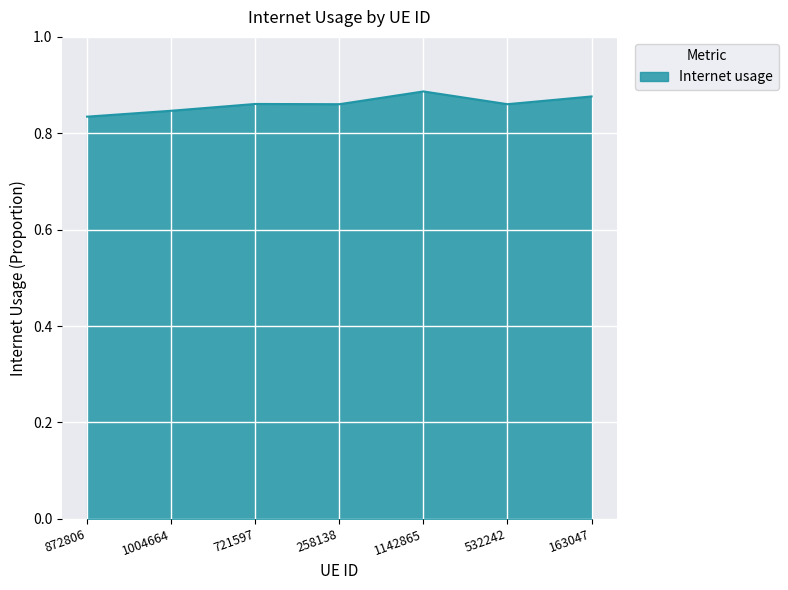

Which label corresponds to the smallest value in the chart?

872806